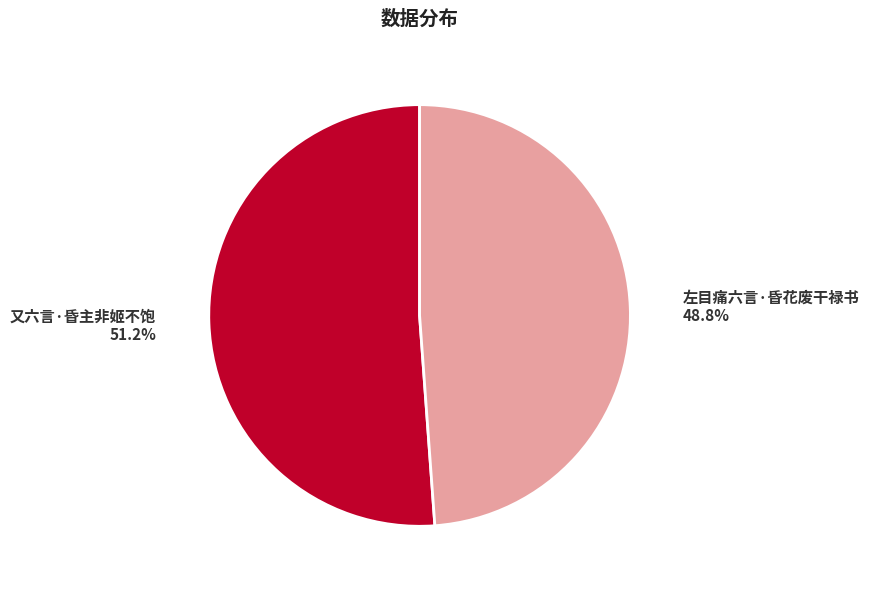

Which has a higher value, 又六言·昏主非姬不饱 or 左目痛六言·昏花废干禄书?

又六言·昏主非姬不饱